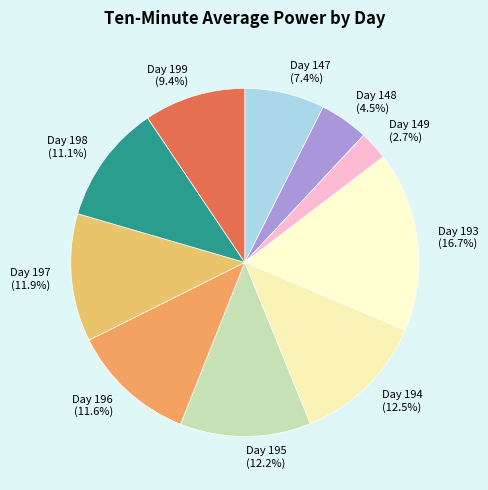

Which slice is the smallest?

Day 149